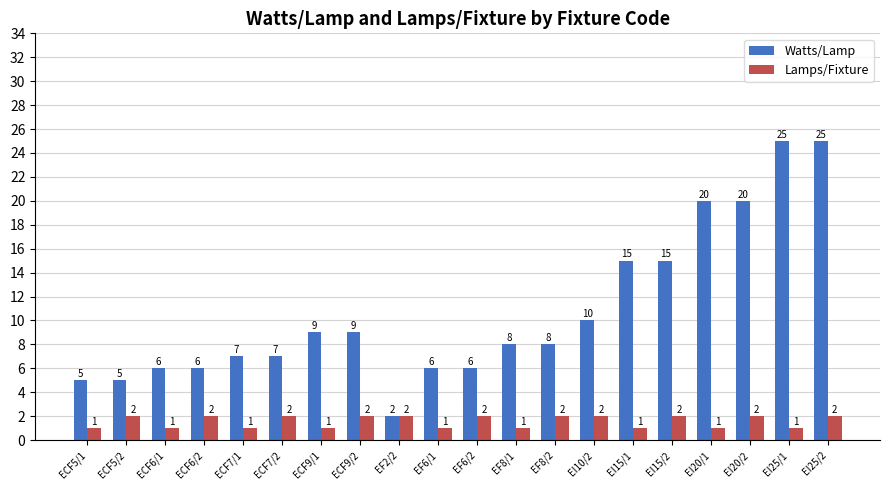

Is it true that Watts/Lamp equals 10 at ECF7/1?

False